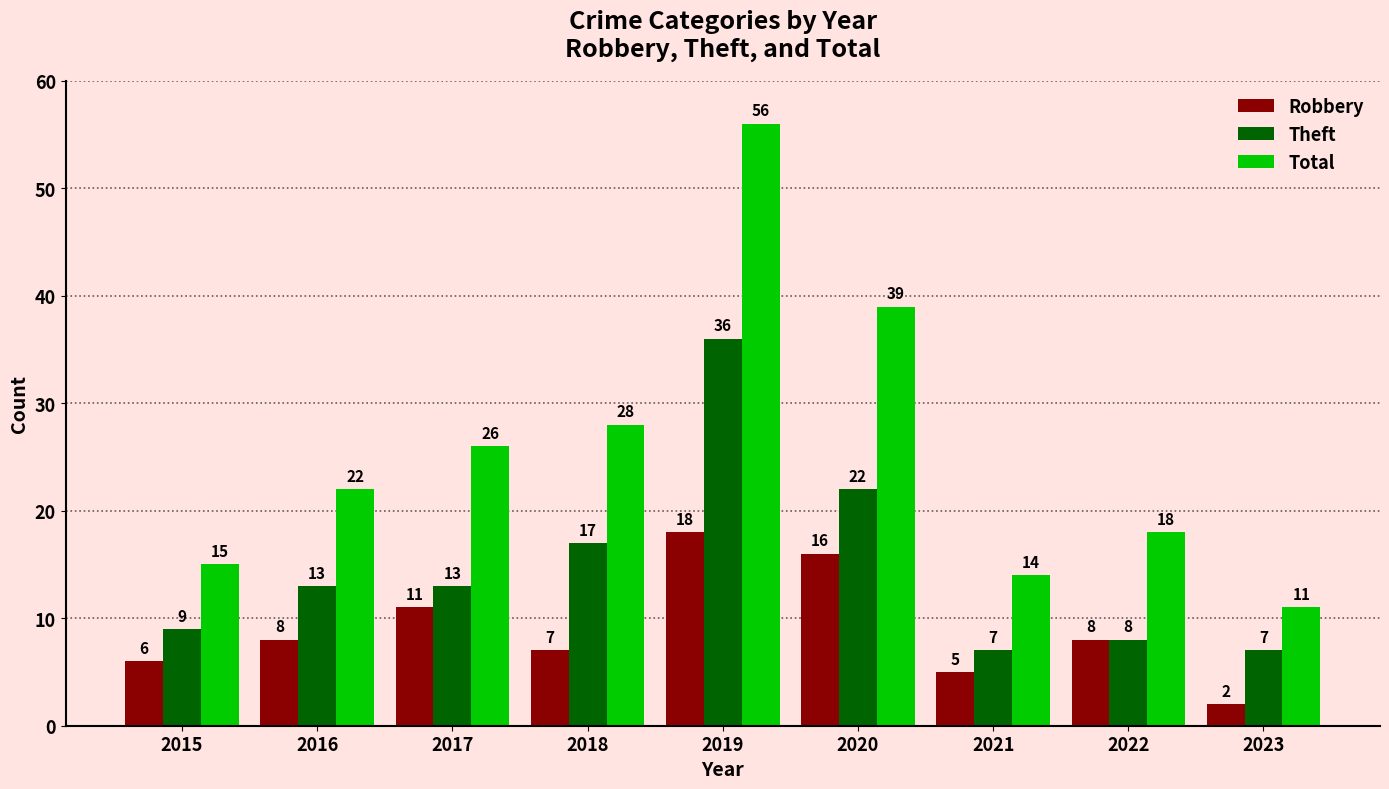

Reading left to right, transcribe all the data shown in this chart.

Robbery: 6	8	11	7	18	16	5	8	2
Theft: 9	13	13	17	36	22	7	8	7
Total: 15	22	26	28	56	39	14	18	11